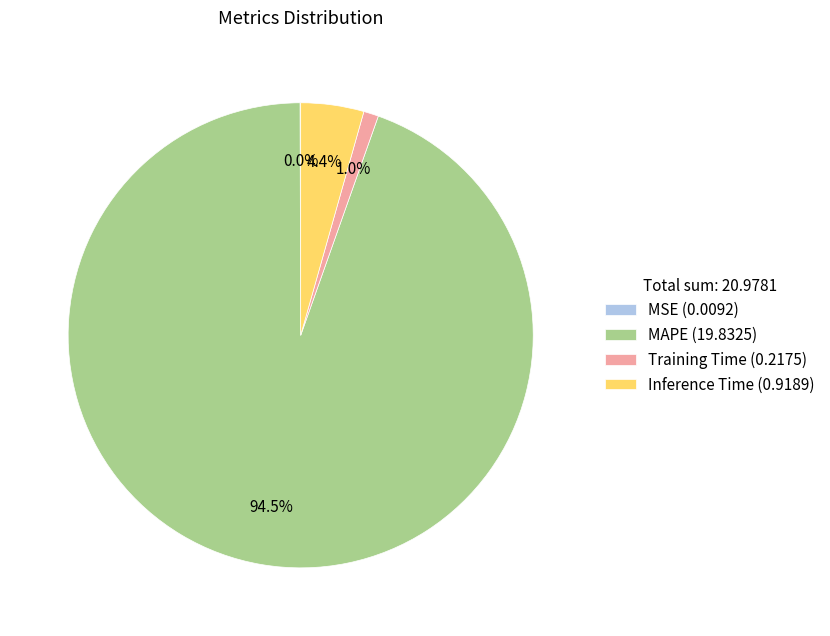

Is MAPE (19.8325) the majority of the pie?

Yes